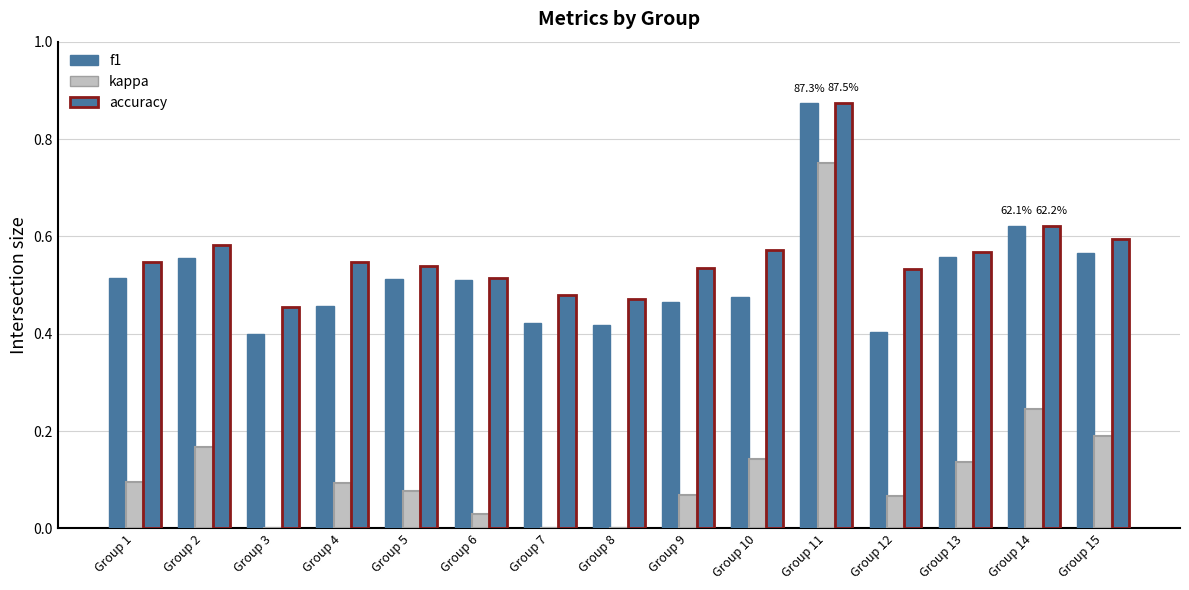

What is the approximate value of f1 at Group 1?

0.5